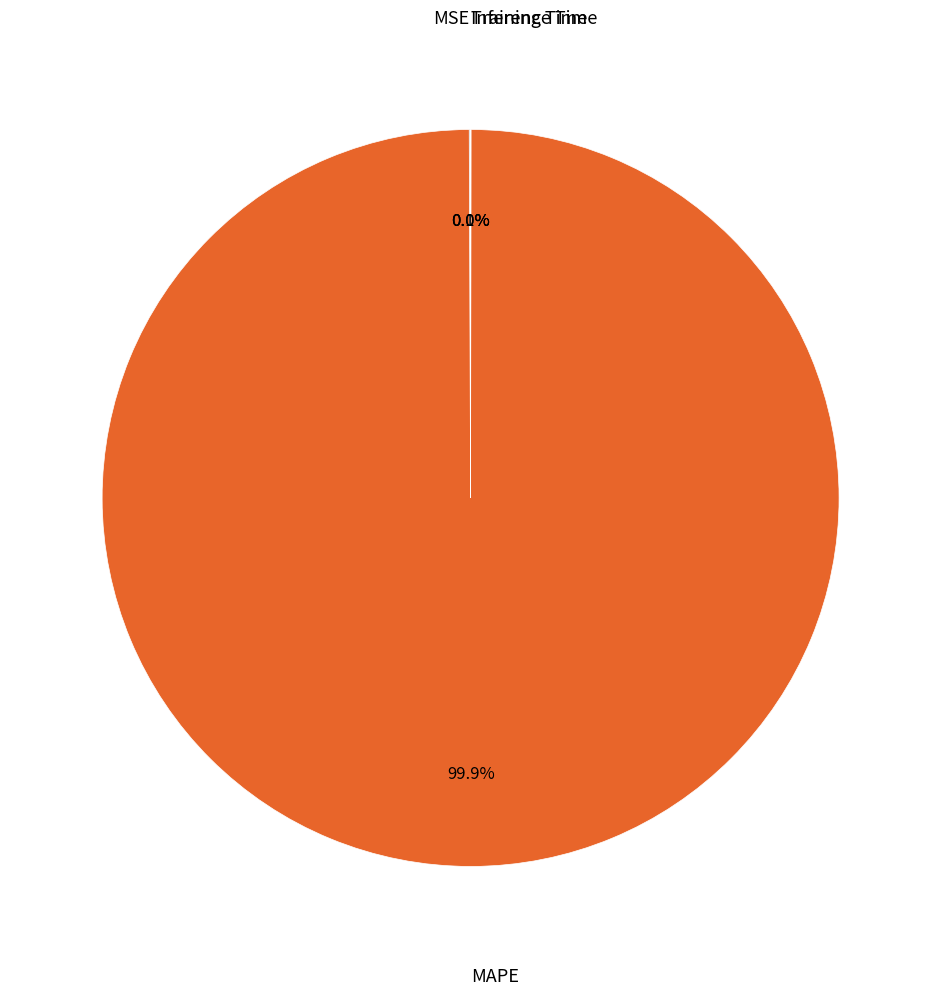

Is there any slice that represents more than half of the pie?

Yes